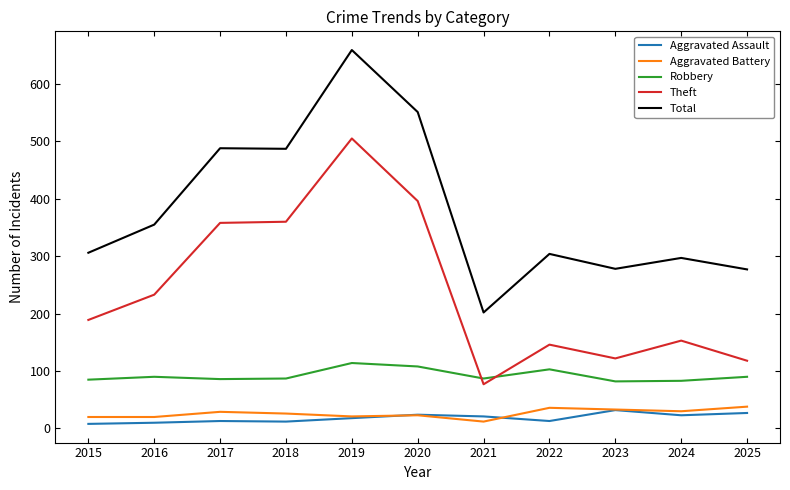

True or false: Robbery and Total cross at least once.

False